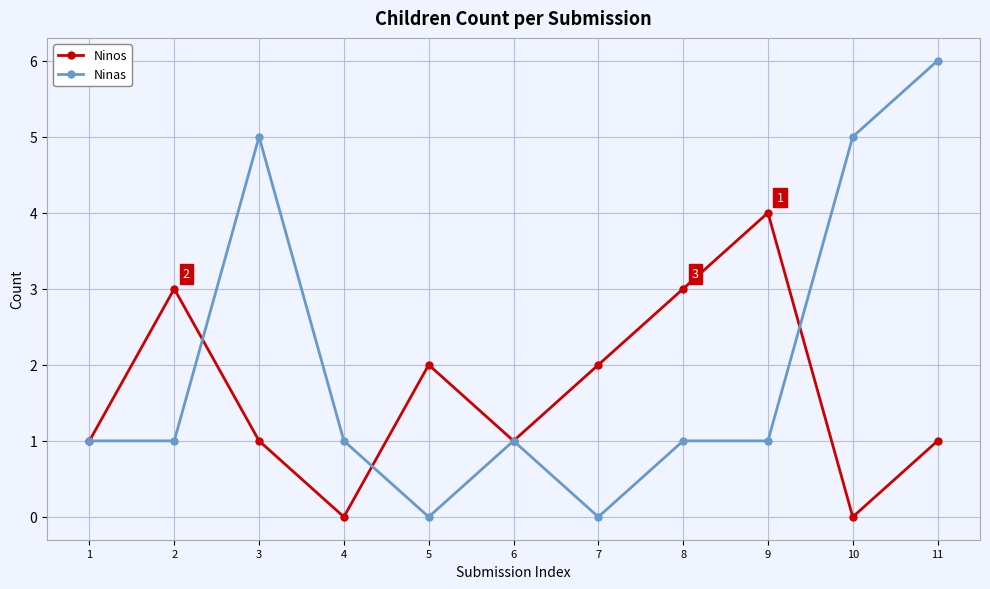

Which series changed the most between 1 and 3?

Ninas